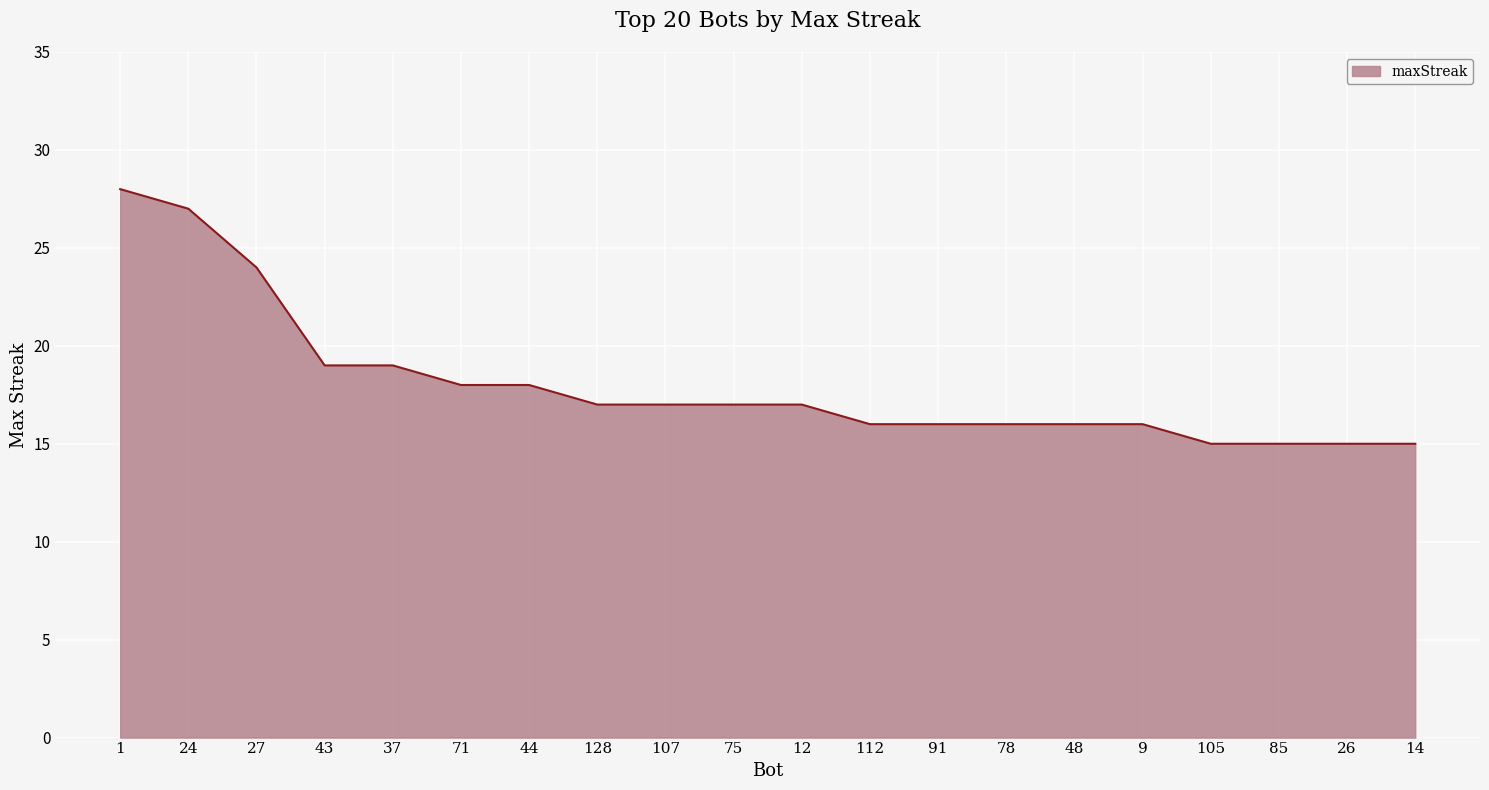

What is the difference between the maximum and minimum values?

13